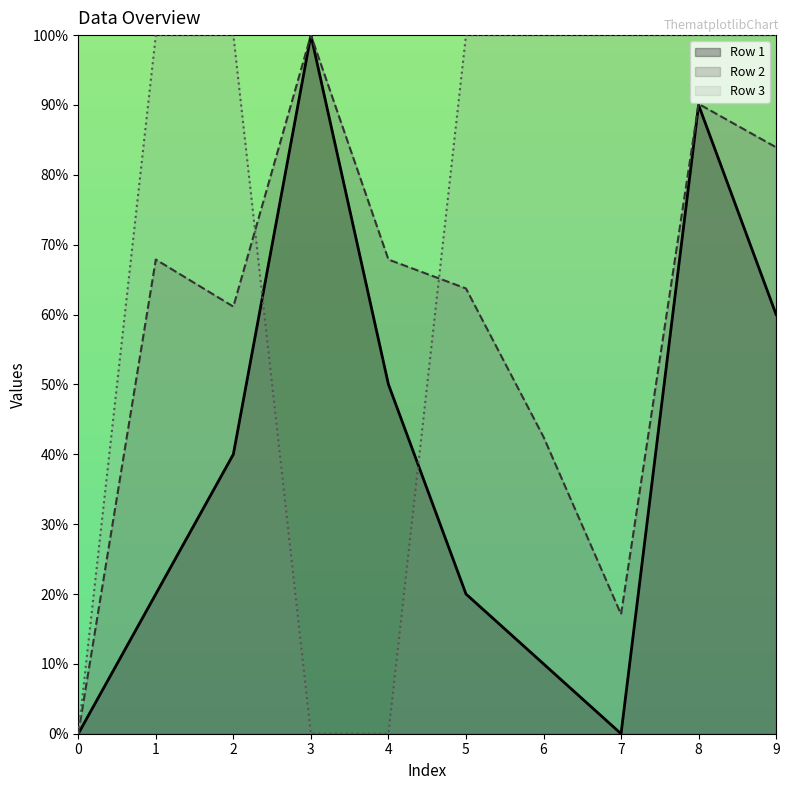

What is the difference between the maximum and minimum values in the Row 3 series?

100.0